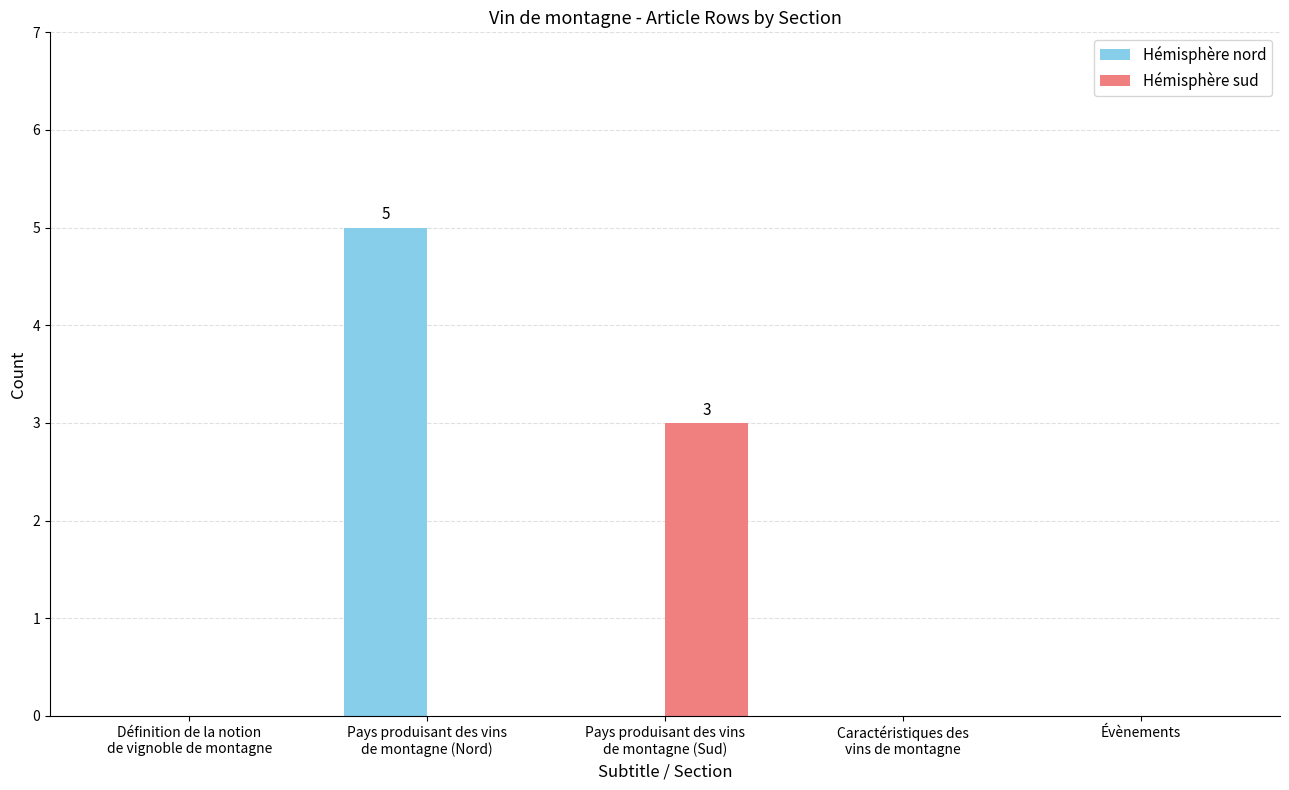

What is the sum of all Hémisphère sud values?

3